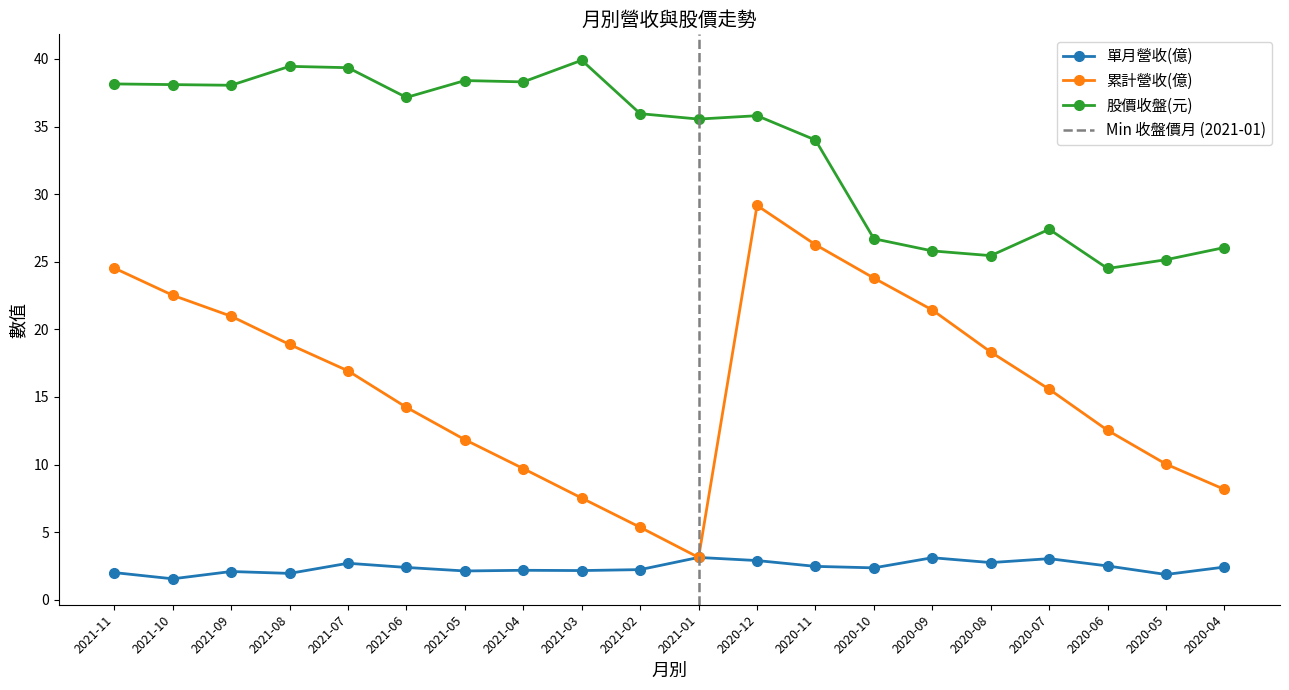

Which series has the largest total across all categories?

股價收盤(元)